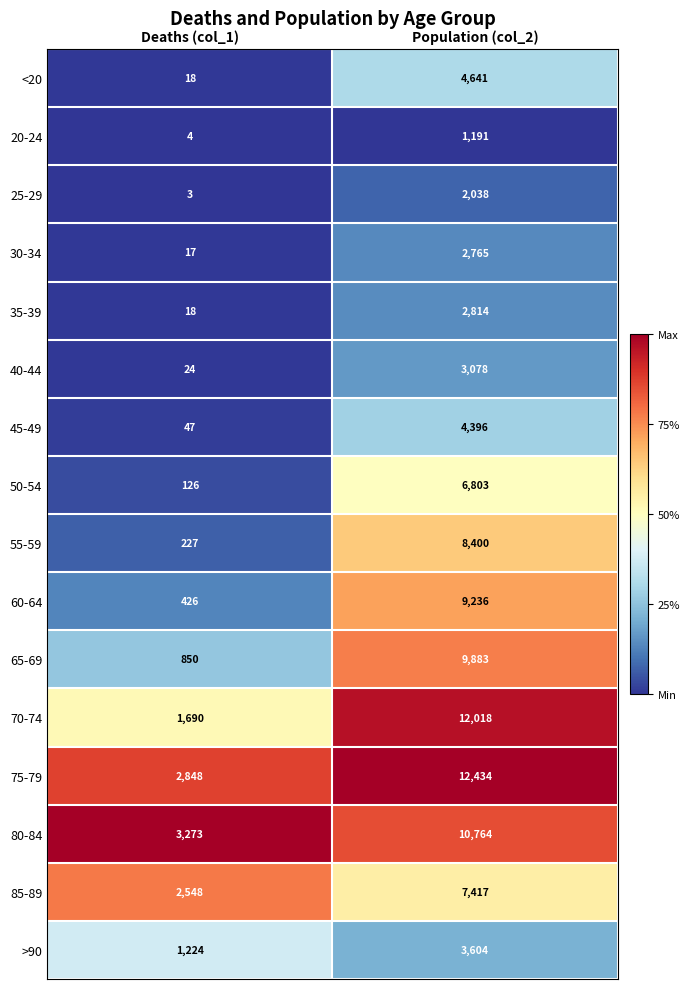

Count the number of data series in this chart.

16